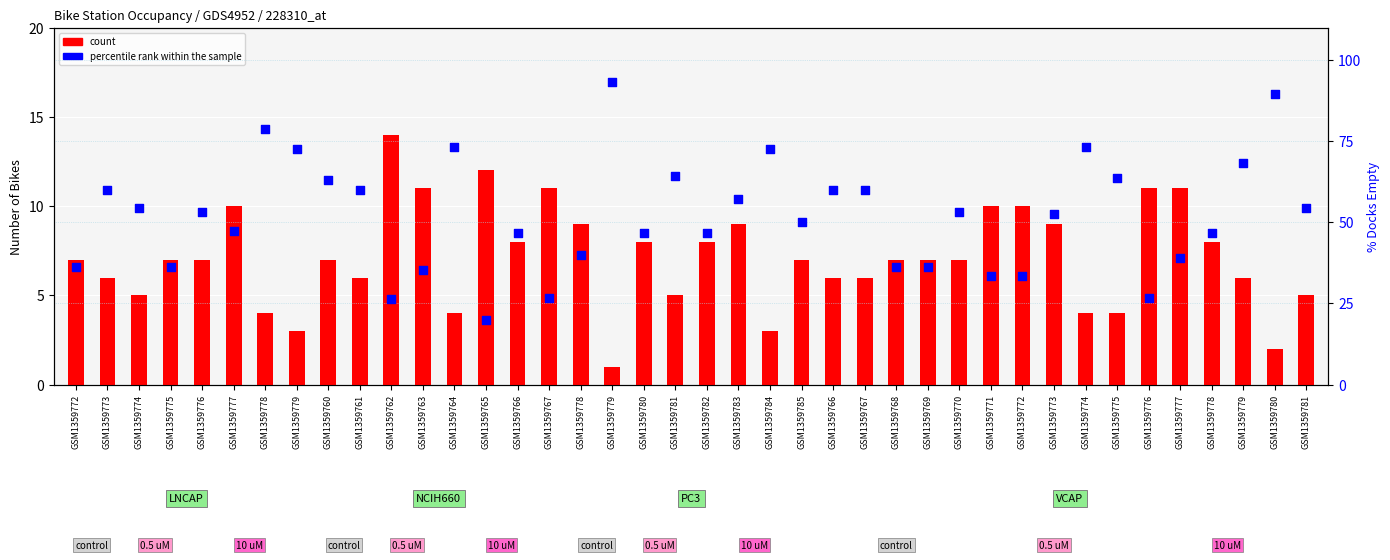

Which series contains the lowest Y value?

count